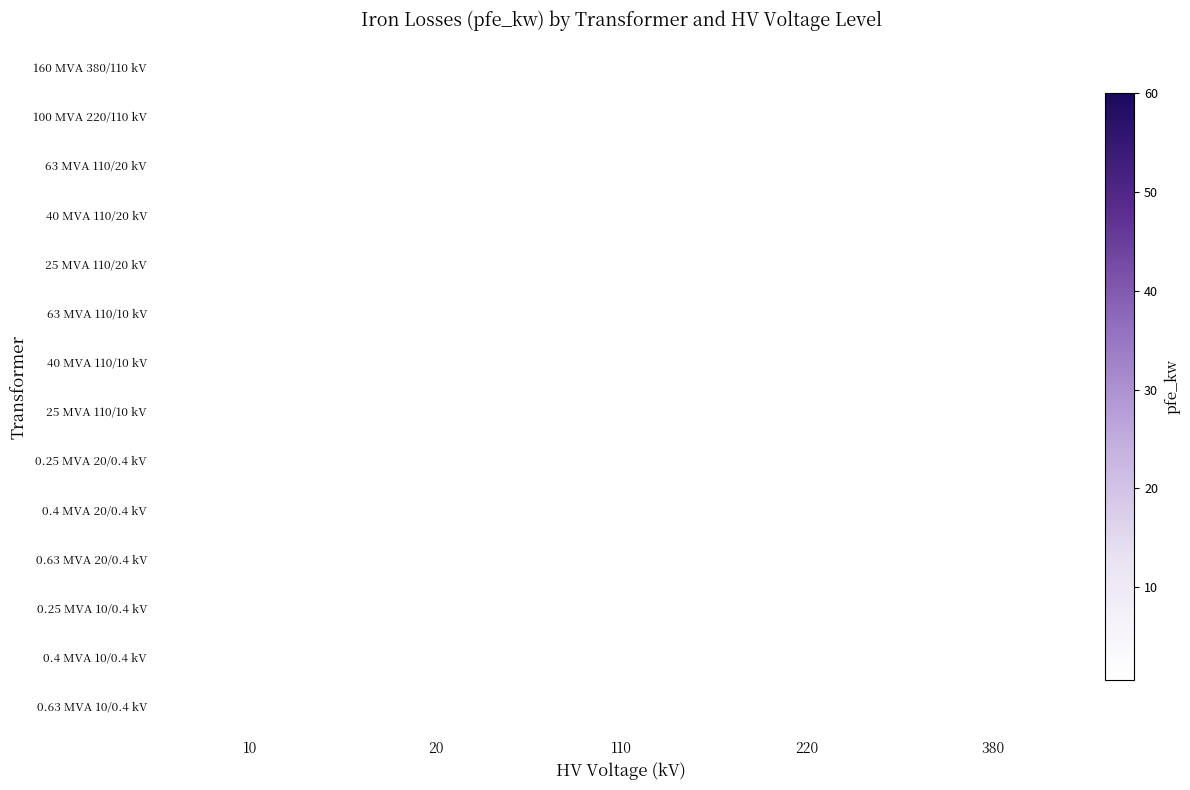

What is the minimum value shown in the chart?

0.6